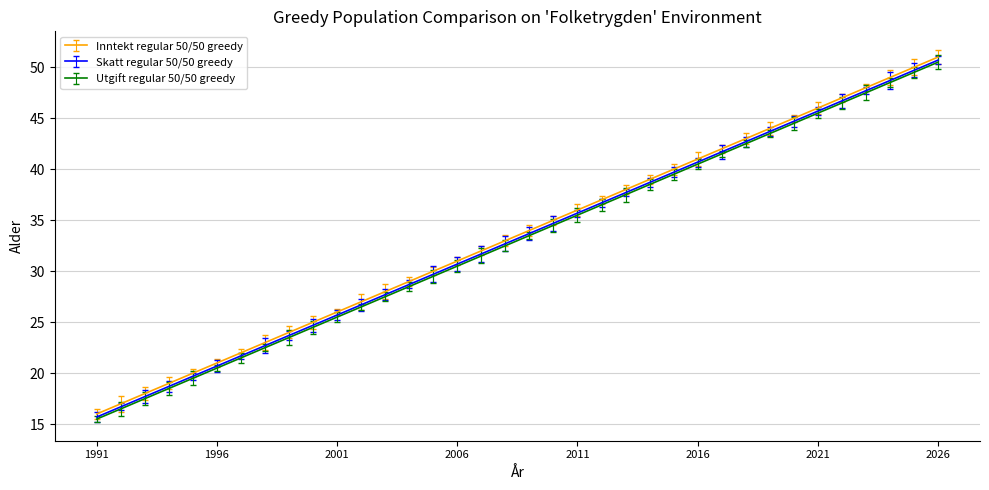

What is the smallest value displayed?

15.5